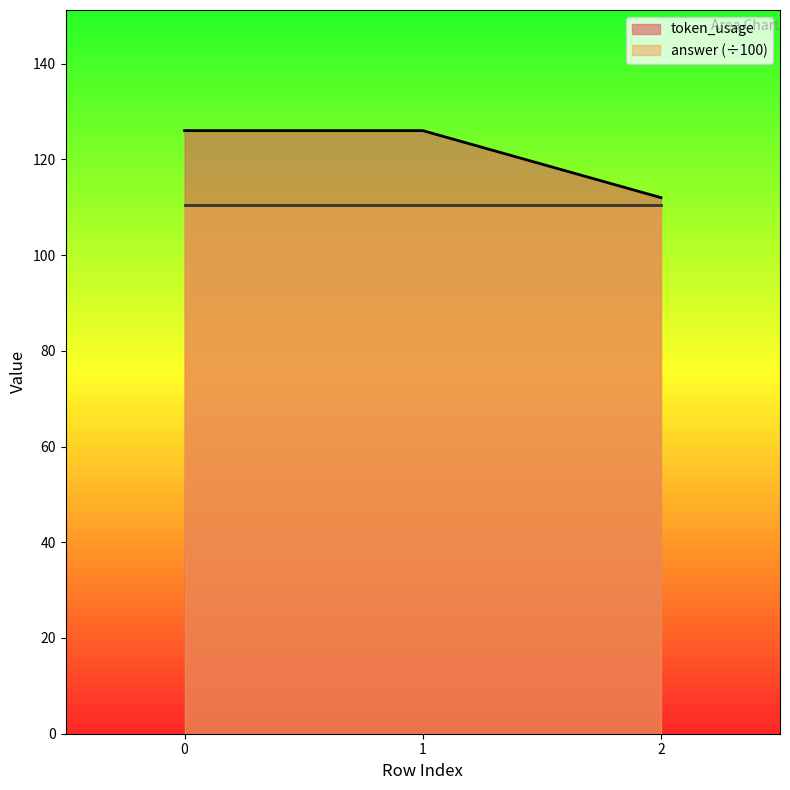

What is the difference between the second highest and minimum values?

14